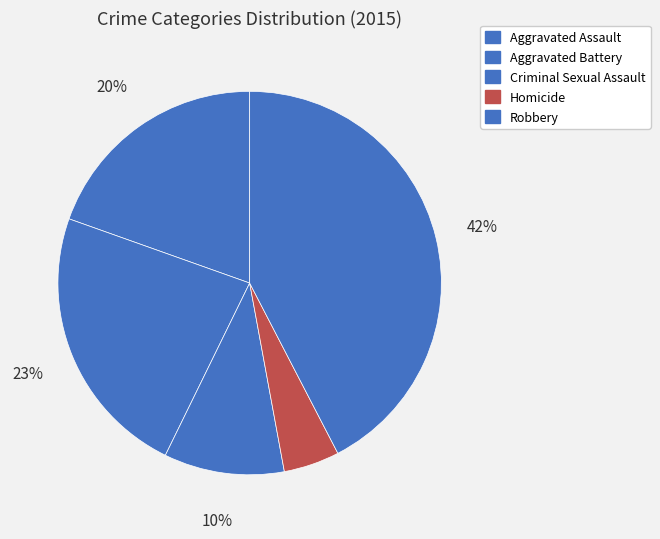

Does any single category account for the majority?

No